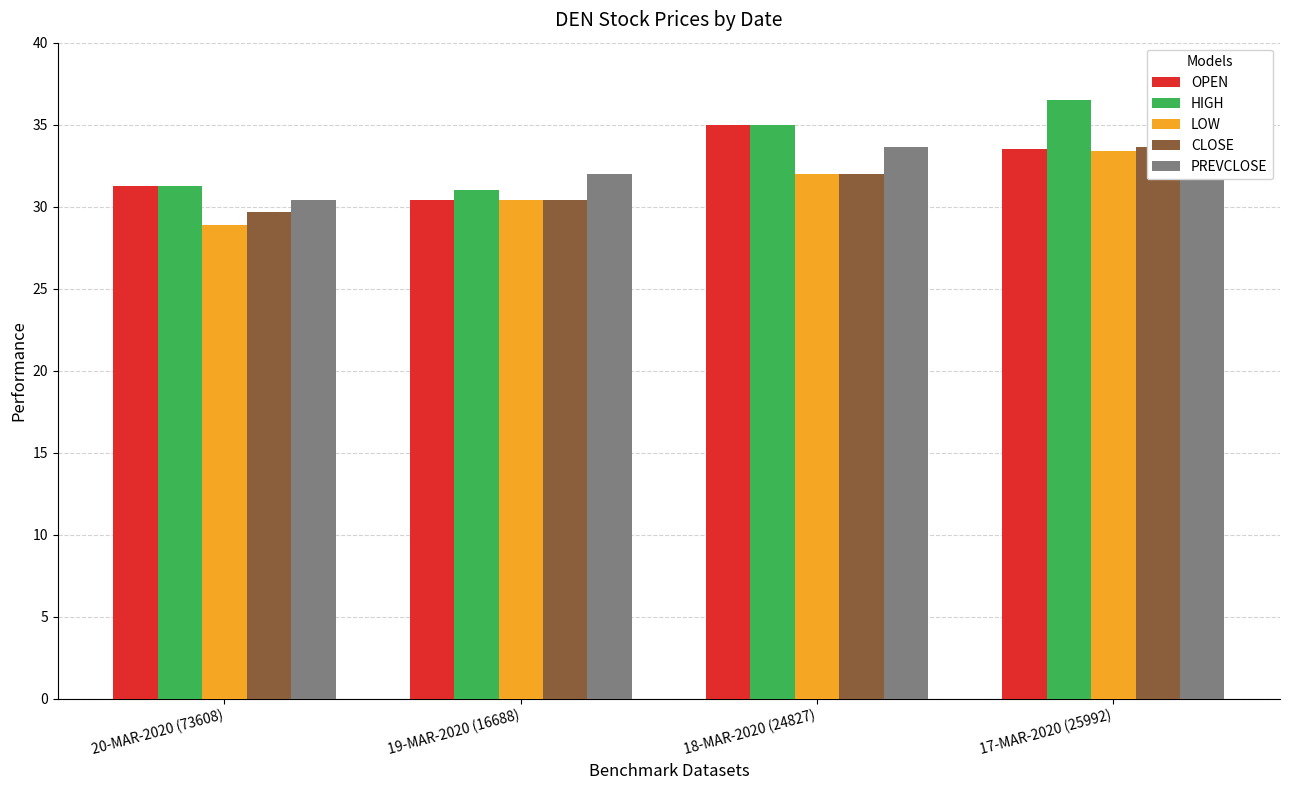

How many data points in CLOSE are above 32?

1